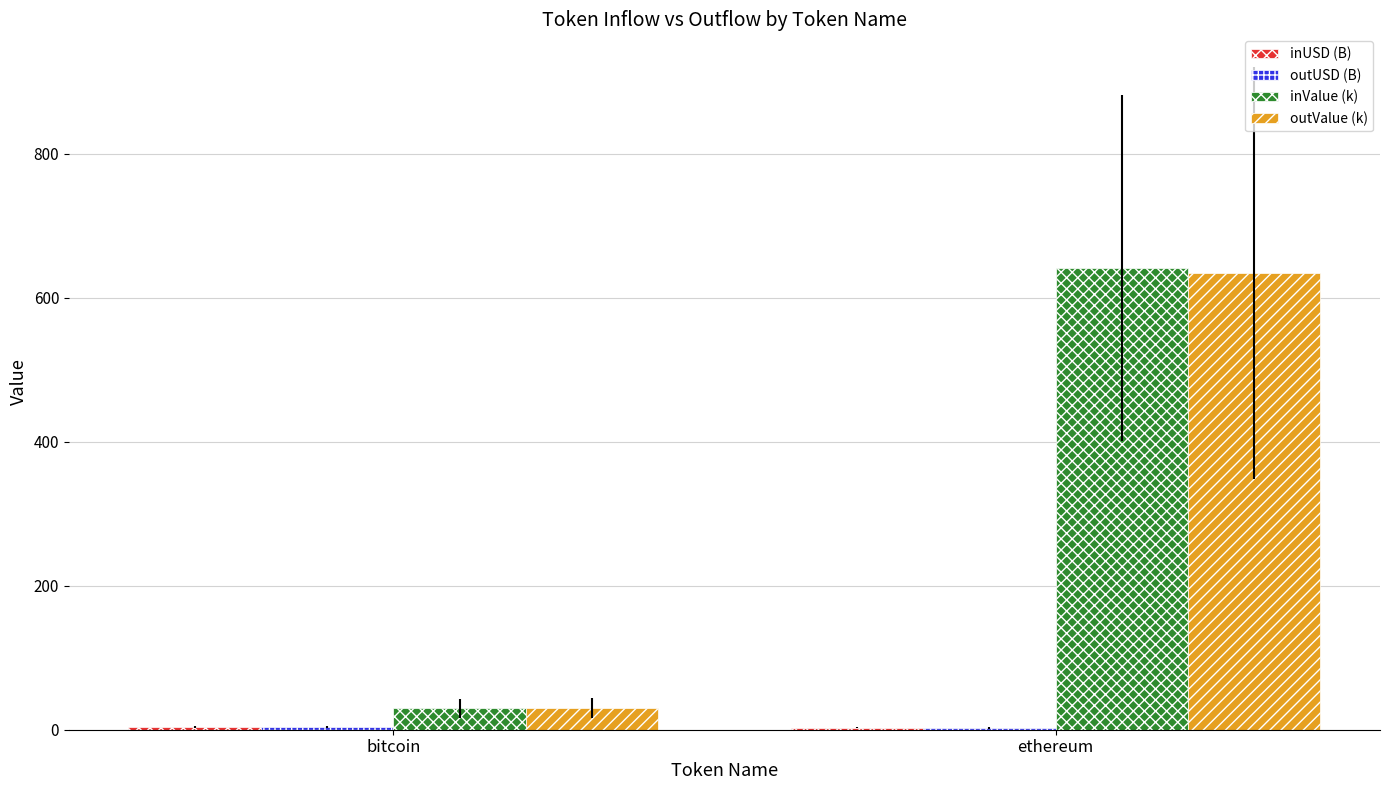

What is the sum of the inValue (k) values at ethereum and bitcoin?

670.6